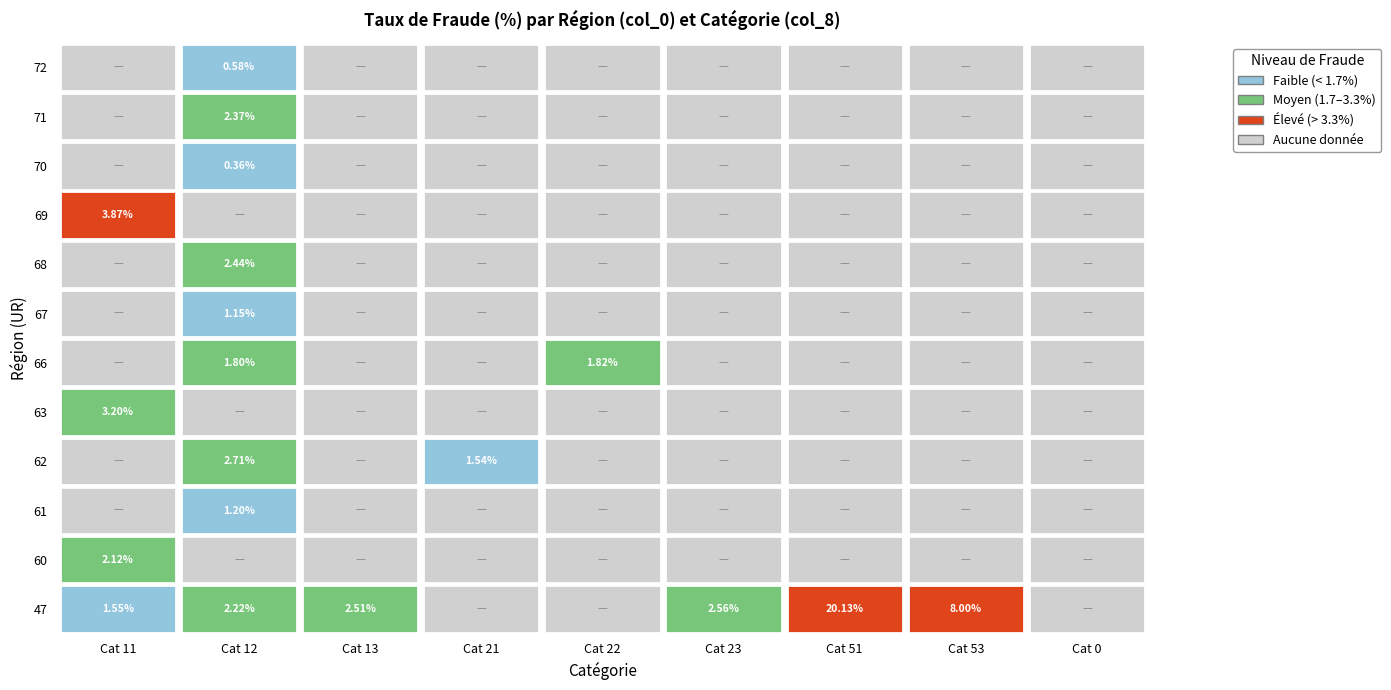

Rank the categories by 67 value from highest to lowest.

1, 4, 7, 0, 2, 3, 5, 6, 8